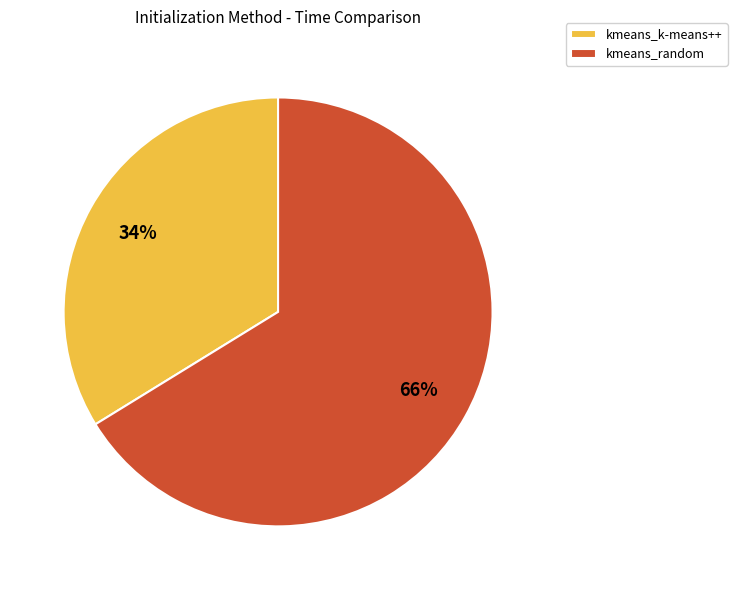

How many segments does this pie chart have?

2